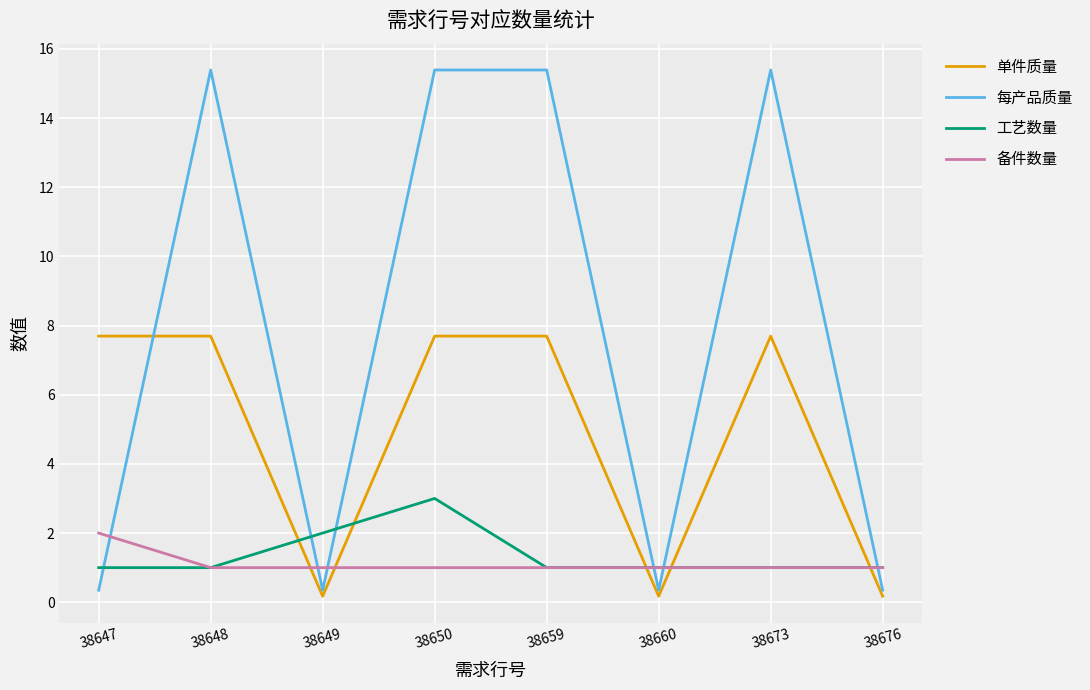

True or false: 每产品质量 has a value of 0.3 at 38649.

True